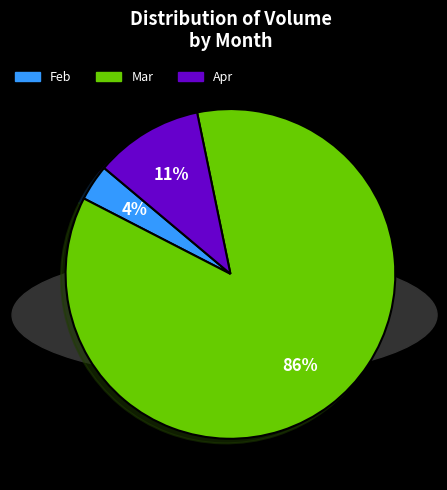

Is there any slice that represents more than half of the pie?

Yes